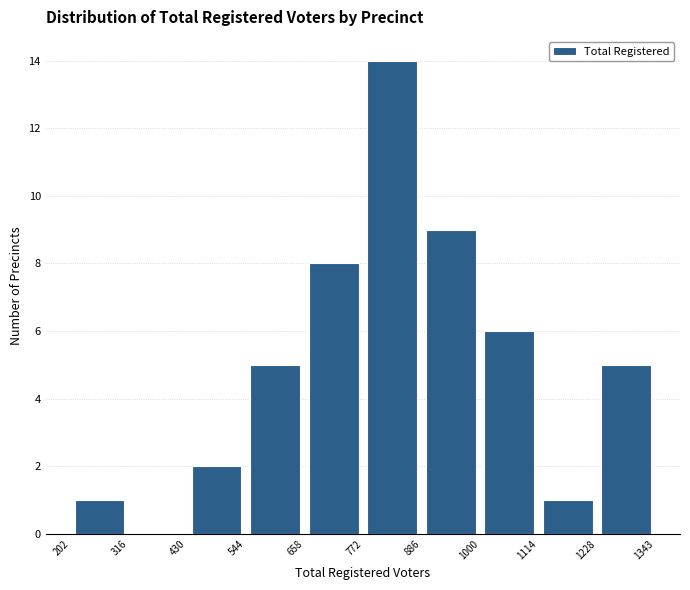

Reading left to right, transcribe this chart: for each bar, give the range it covers on the x-axis and its height. The values are not printed on the chart, so give them approximately, as read against the axis.

202 to 316: 1
316 to 430: 0
430 to 544: 2
544 to 658: 5
658 to 772: 8
772 to 886: 14
886 to 1000: 9
1000 to 1114: 6
1114 to 1228: 1
1228 to 1343: 5